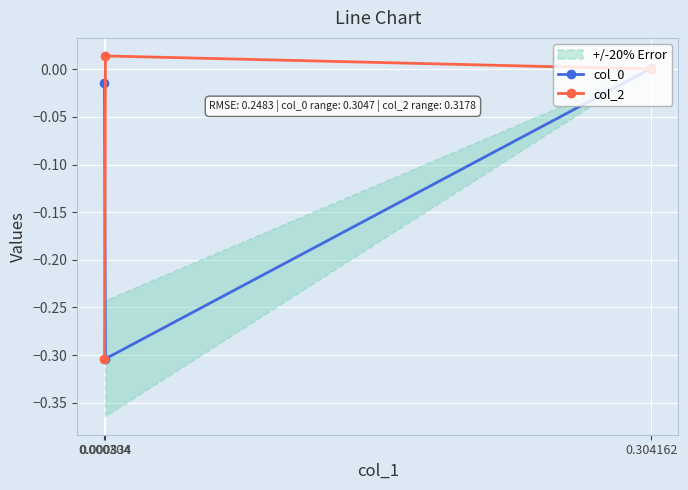

What are all the series names shown in the legend?

col_0, col_2